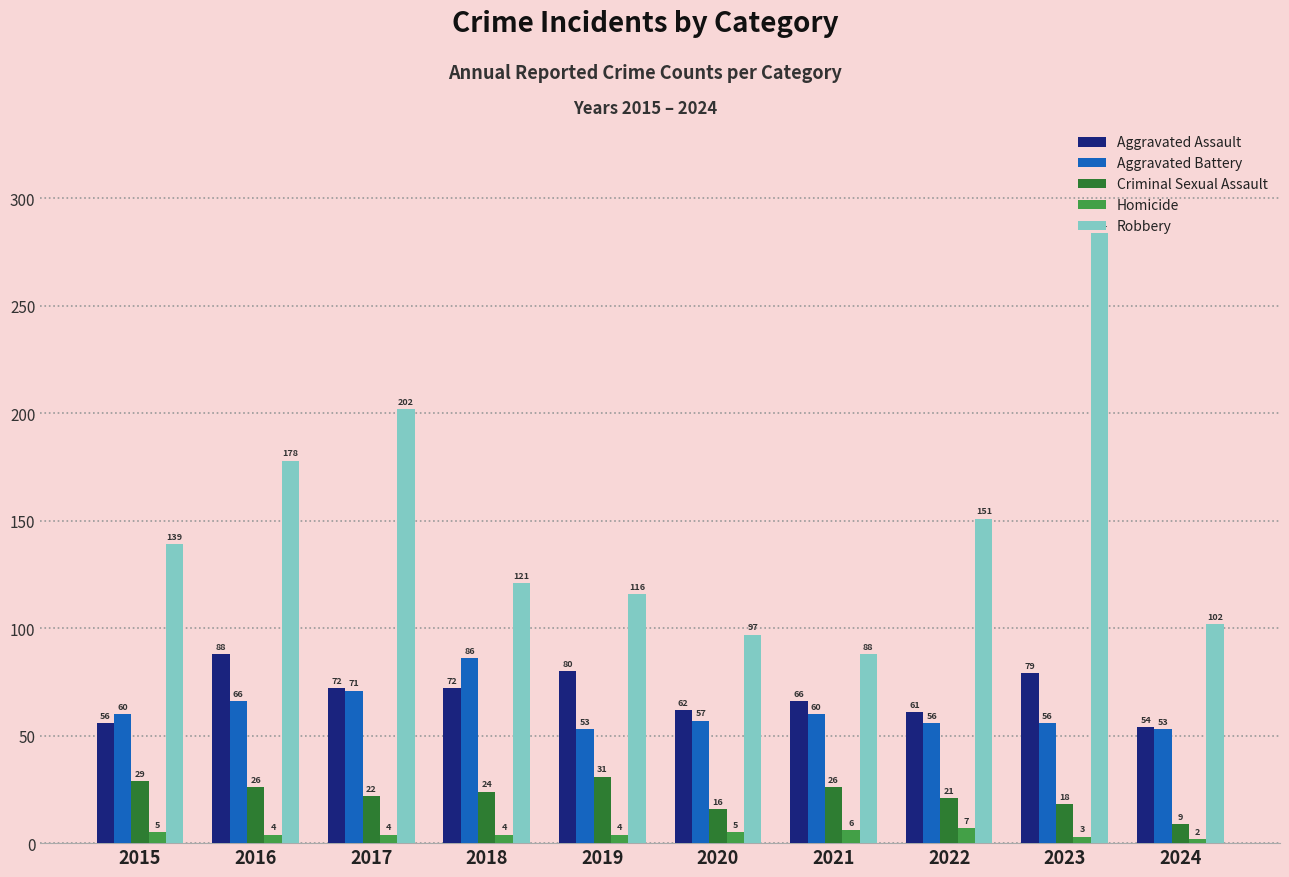

Are the bars grouped side by side (vs. stacked)?

Yes